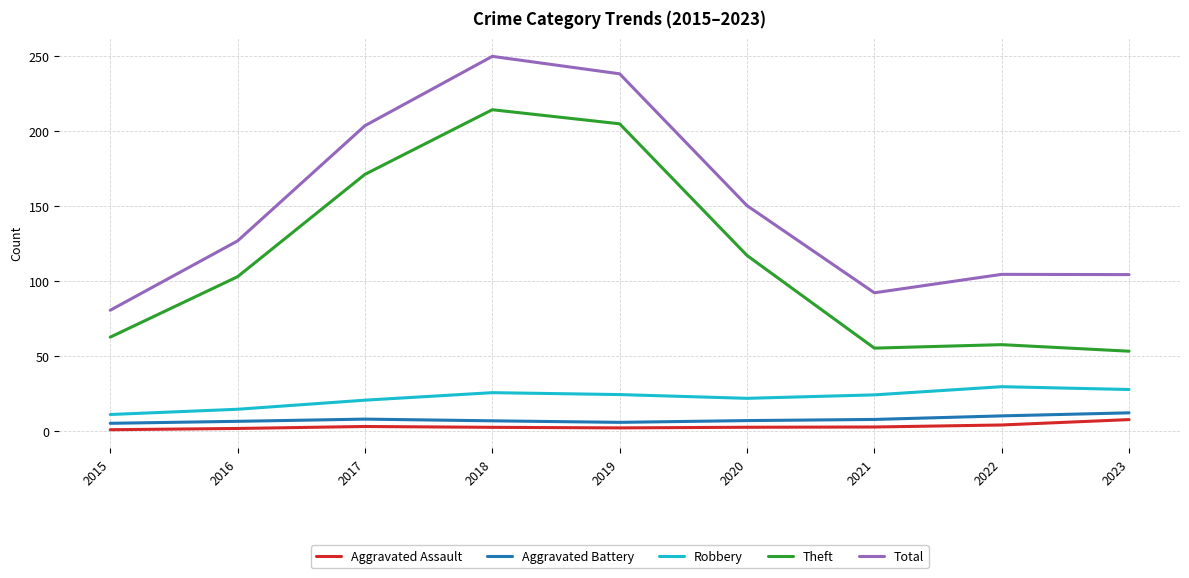

Is this an area chart (filled region under the line)?

No